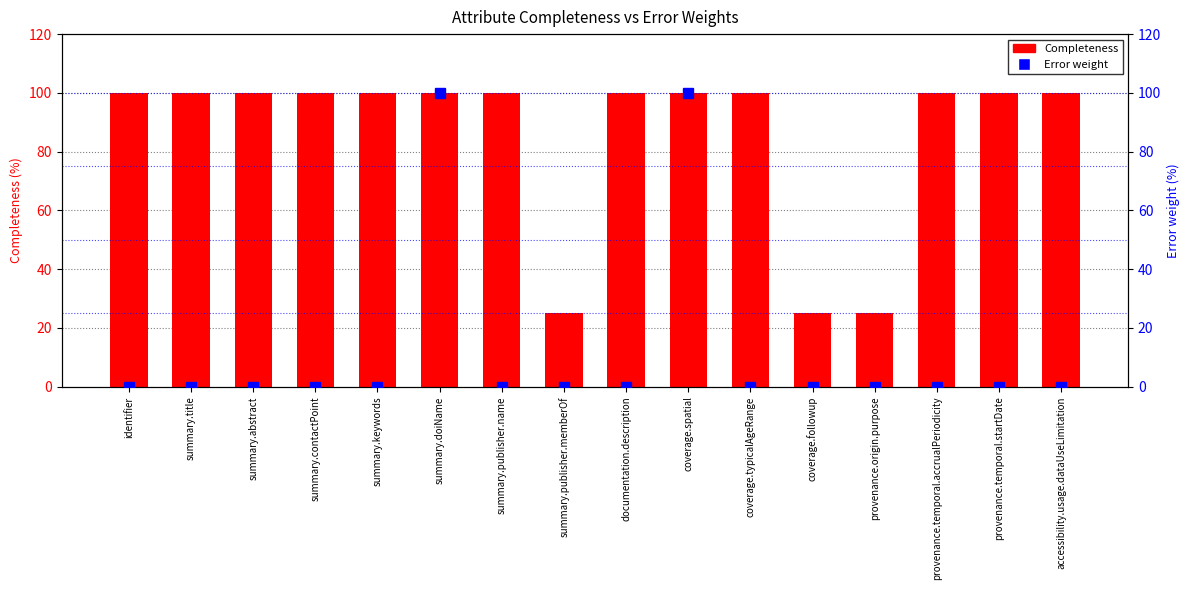

True or false: Error has a value of 60.6 at documentation.description.

False